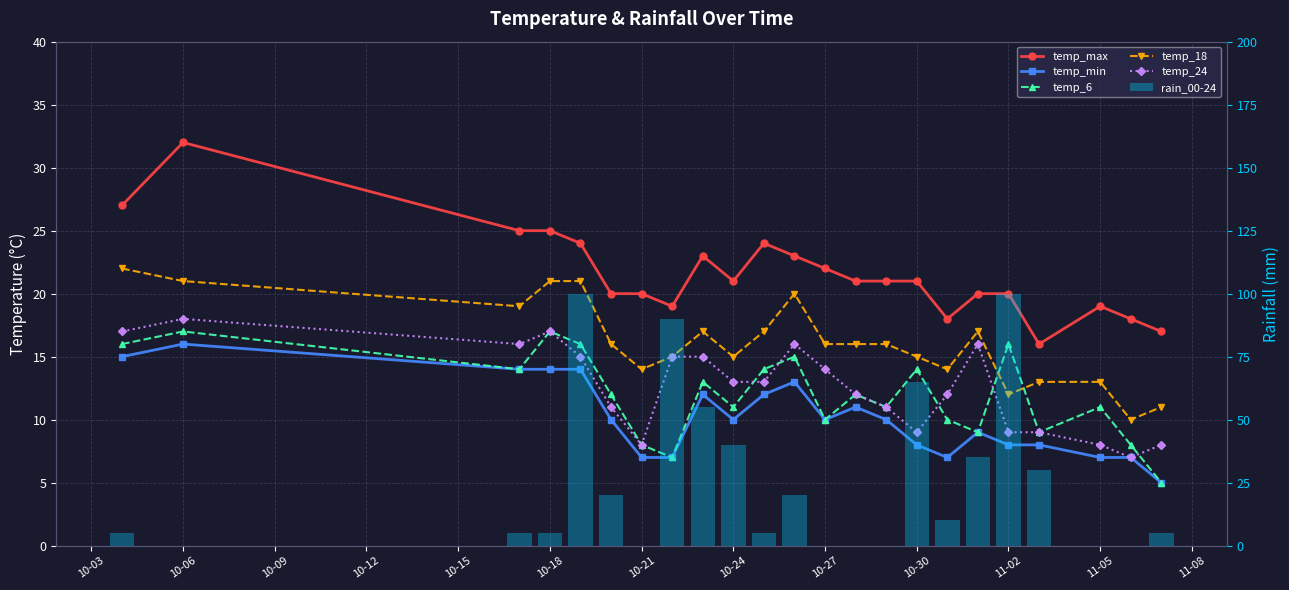

At how many categories does at least one series exceed 3?

23